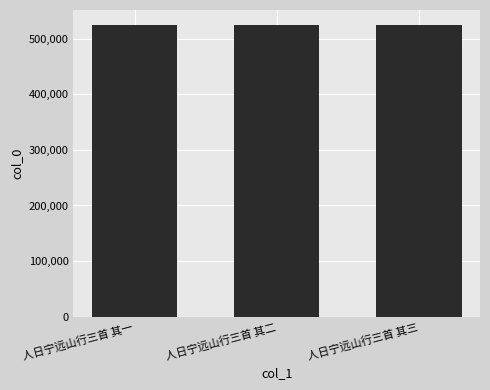

What is the label of the 2nd bar from the left?

人日宁远山行三首 其二